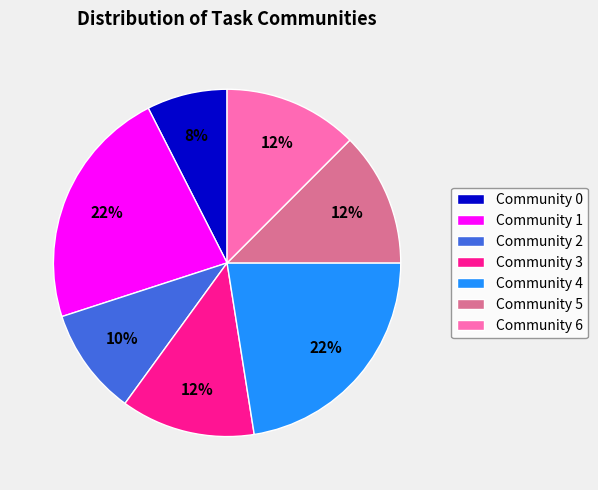

Does Community 3 represent more than half of the total?

No